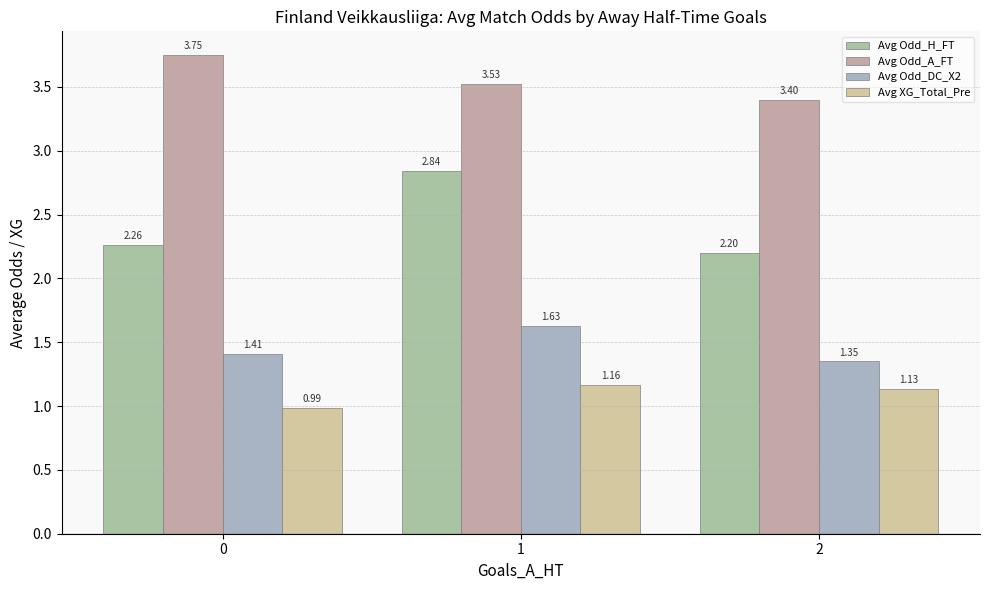

What is the value of the Avg Odd_H_FT bar at the 3rd from the left?

2.2